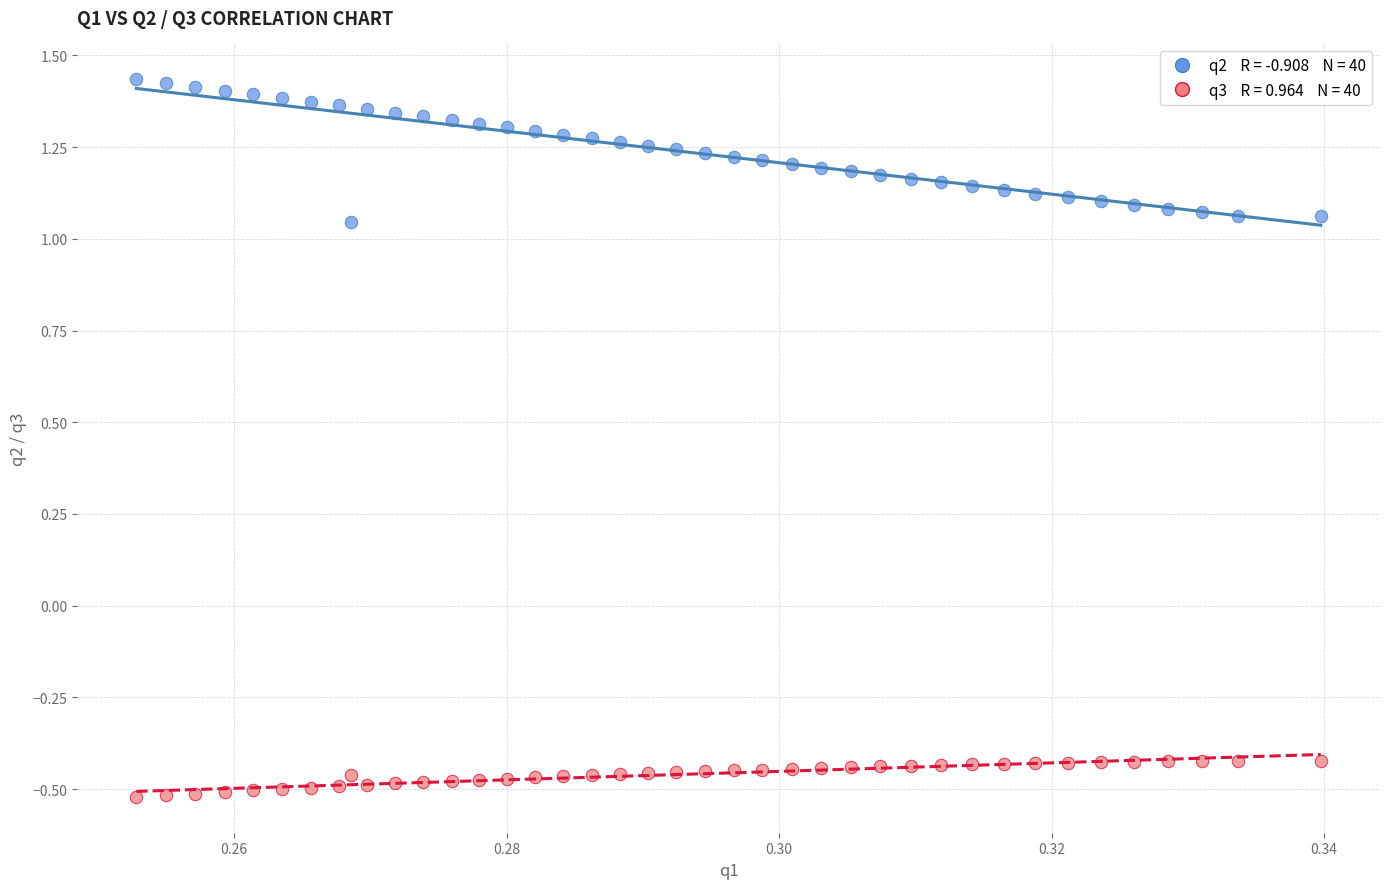

Across all data points, what is the range of Y values (max minus min)?

2.0